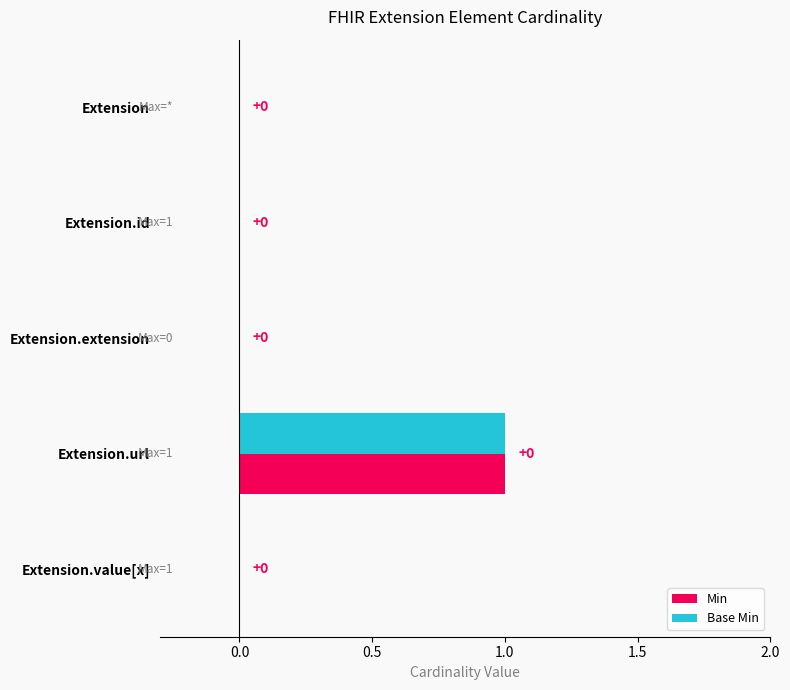

At which category is the sum across all series the highest?

Extension.url